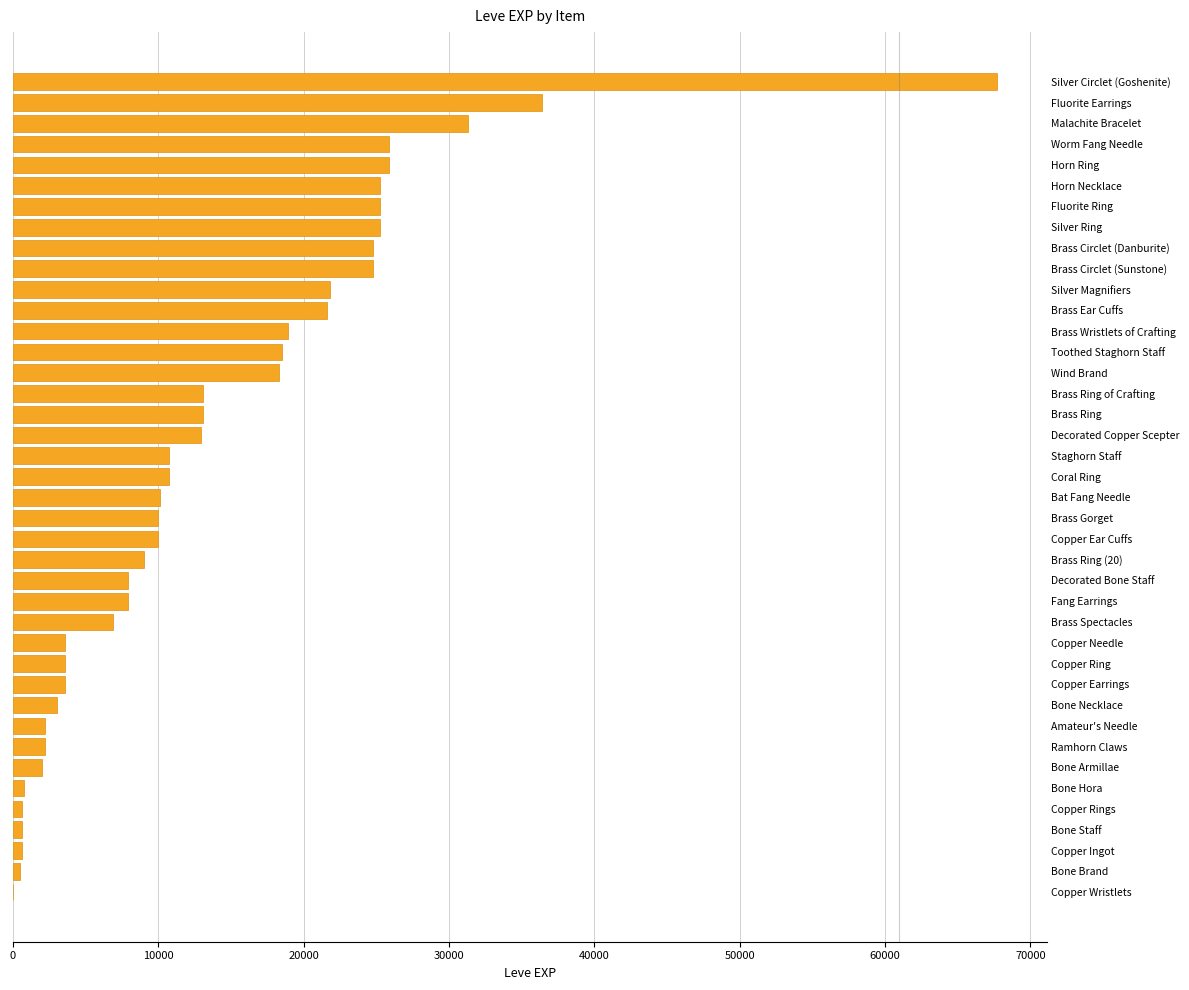

What is the sum of all values?

557211